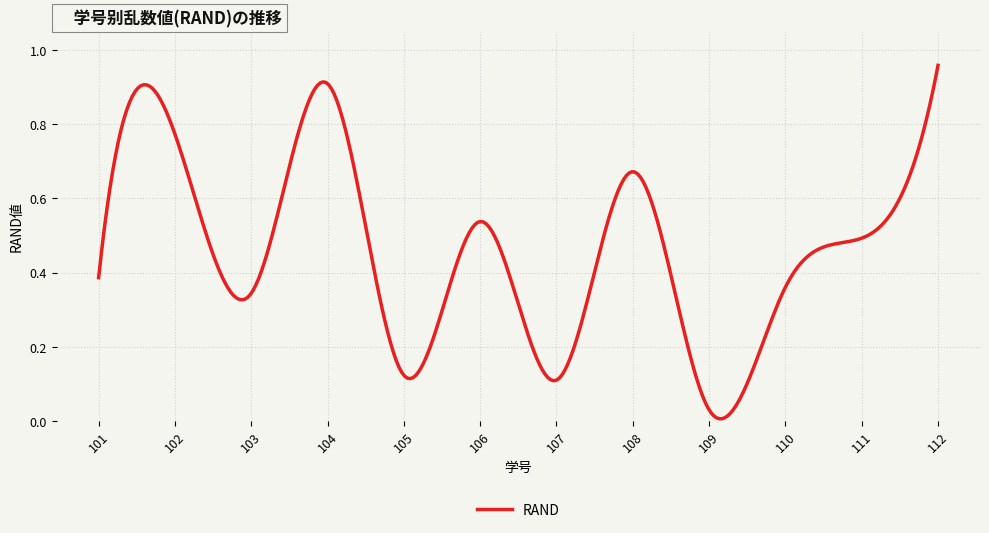

What is the value of the 1st point from the left?

0.4